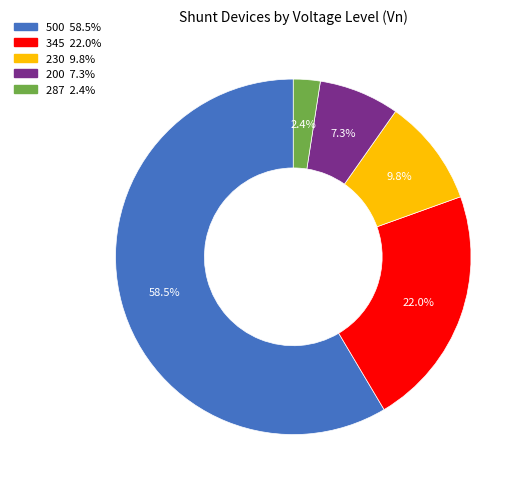

Does any single category account for the majority?

Yes